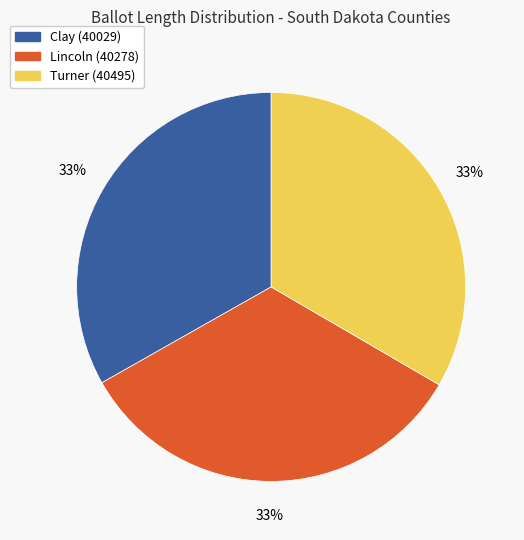

The Clay (40029) slice represents 33% of the pie. True or false?

True